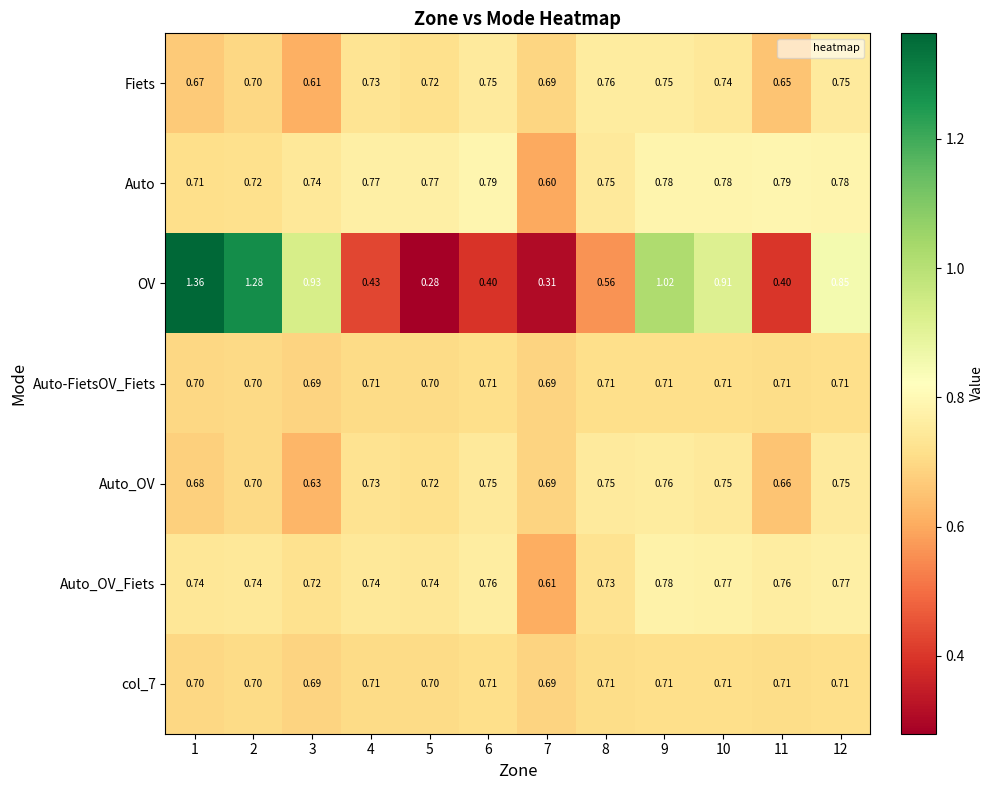

Which series changed the most between 2 and 9?

OV